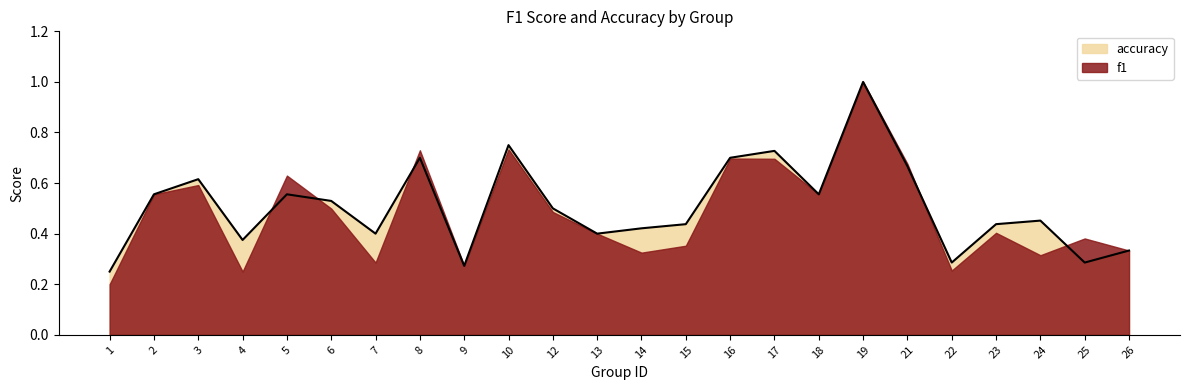

Reading left to right, list all the values displayed in this chart.

0.2	0.6	0.6	0.4	0.6	0.5	0.4	0.7	0.3	0.8	0.5	0.4	0.4	0.4	0.7	0.7	0.6	1.0	0.7	0.3	0.4	0.5	0.3	0.3